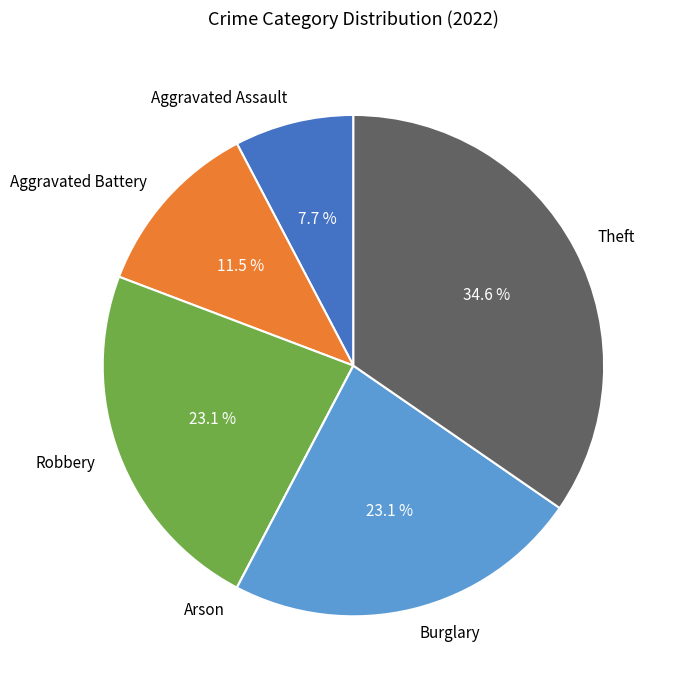

To the nearest percent, what is the difference between the Robbery and Aggravated Battery slice percentages?

12%